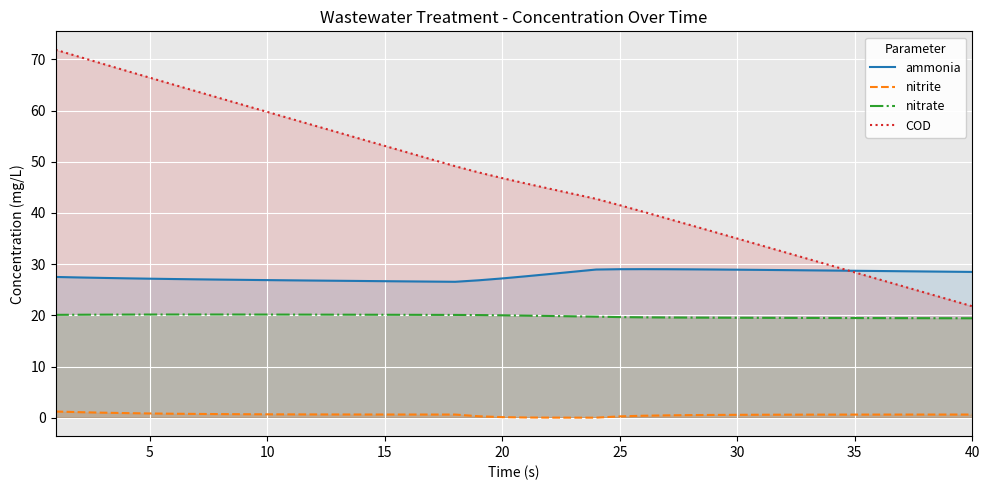

True or false: nitrate and ammonia intersect in this chart.

False